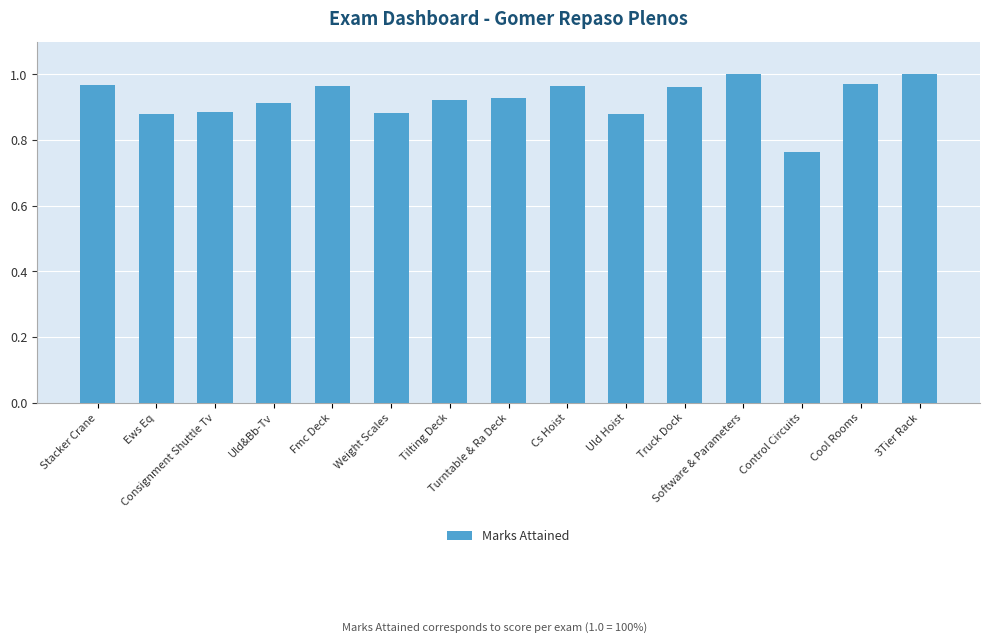

How many bars are there in total?

15